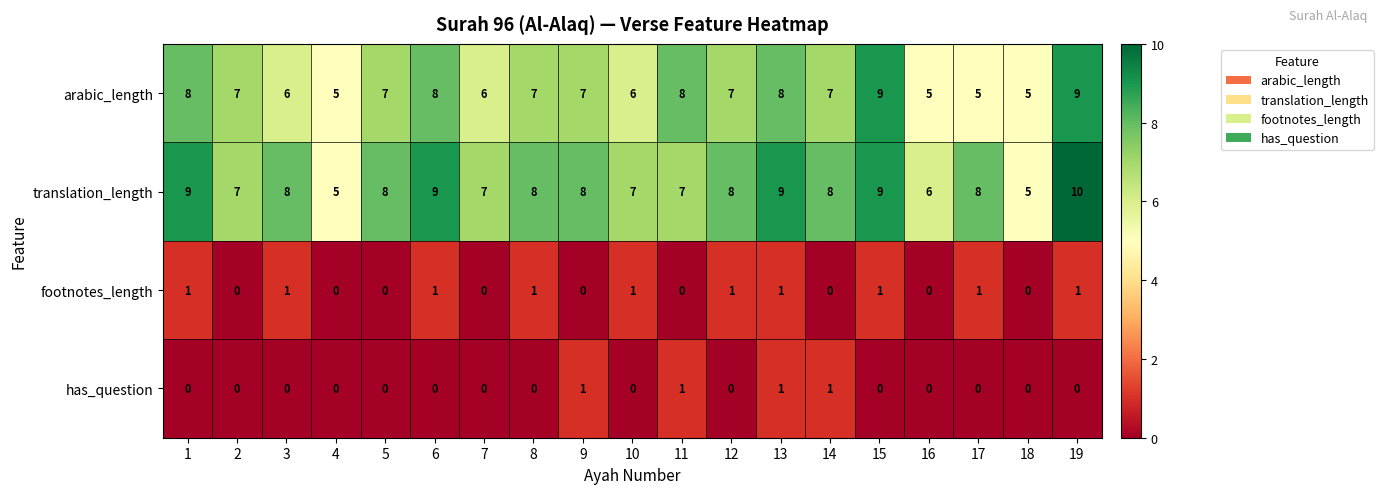

The value of arabic_length at 13 is 13. True or false?

False